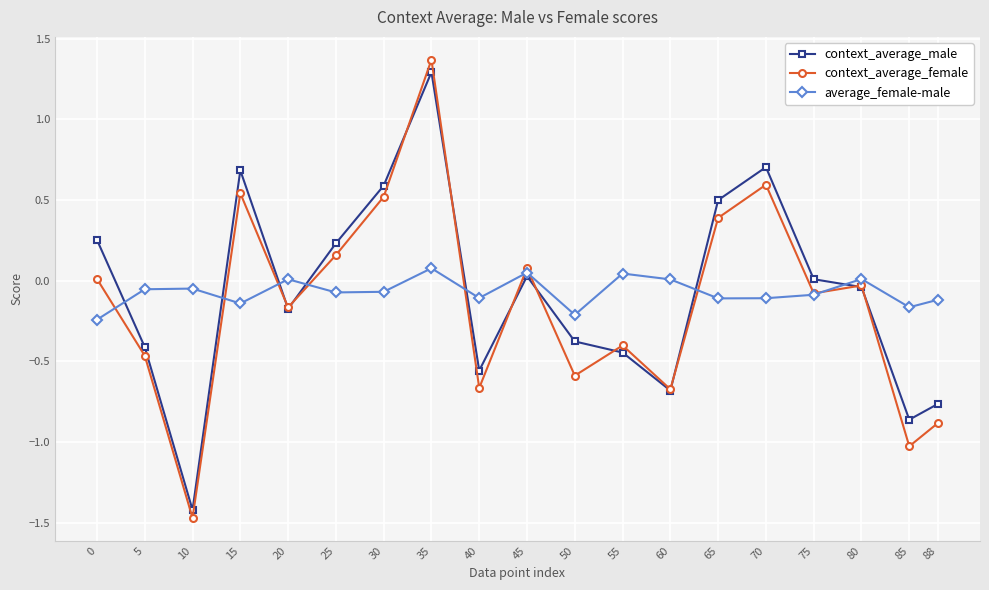

At which label does context_average_male reach its minimum?

10